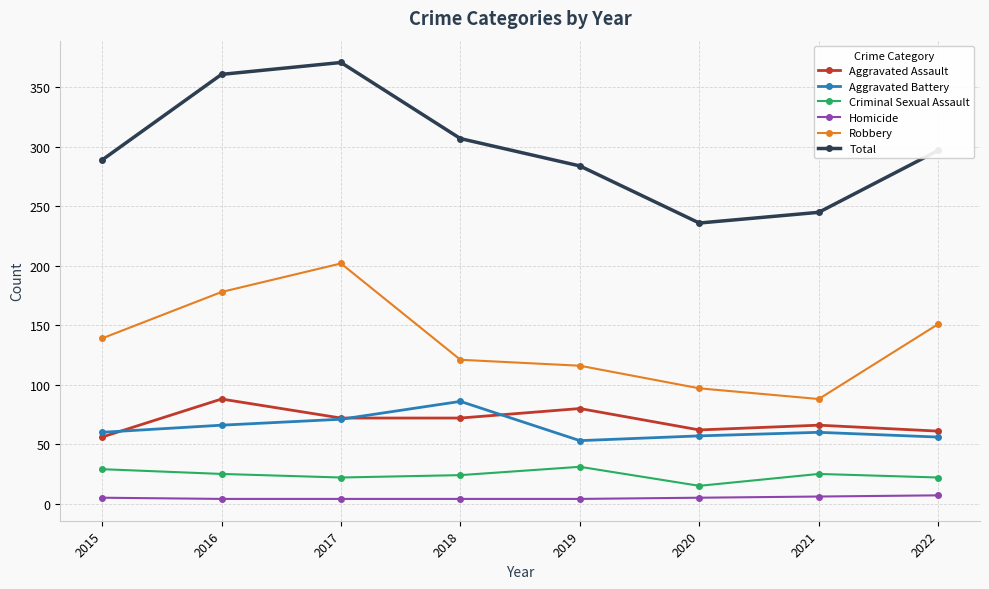

What is the difference between the maximum and second lowest values in the Total series?

126